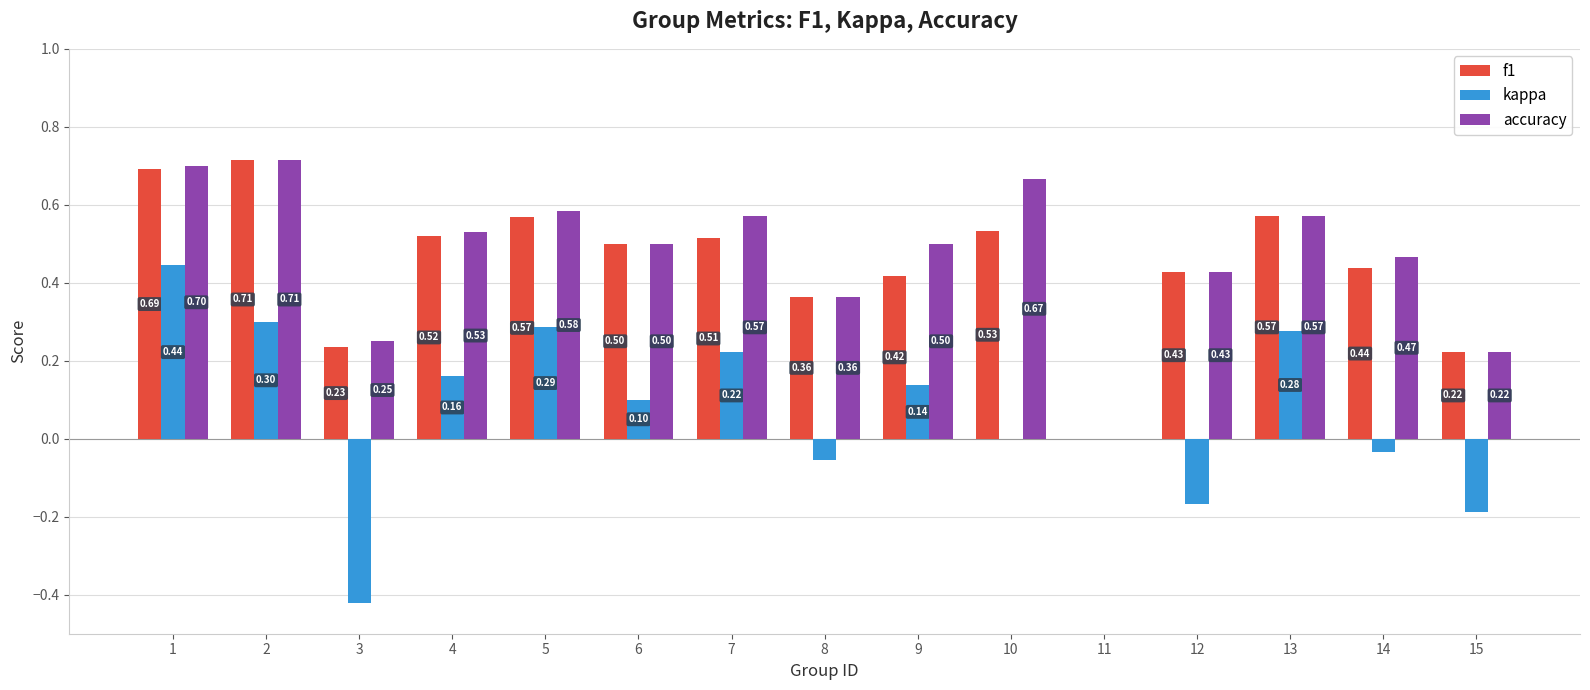

Is the value of f1 at 15 greater than the value of accuracy at 14?

No